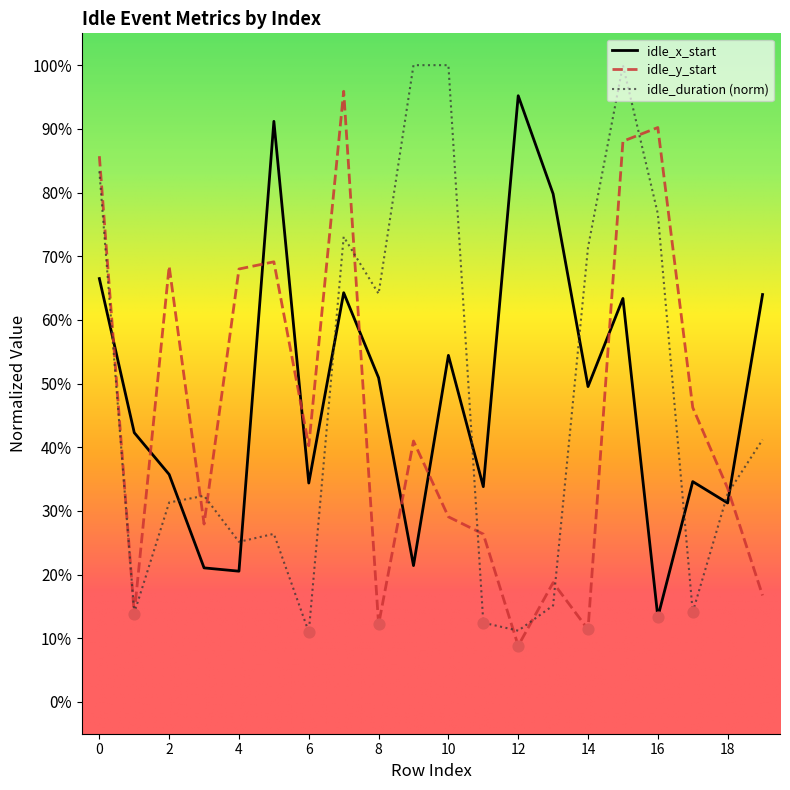

At which category is the sum across all series the highest?

15